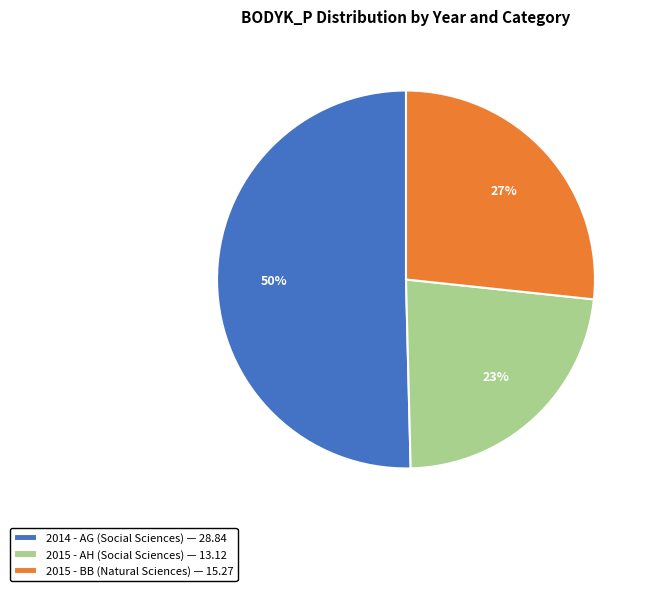

Is the sum of 2014 - AG (Social Sciences) — 28.84 and 2015 - BB (Natural Sciences) — 15.27 greater than half?

Yes